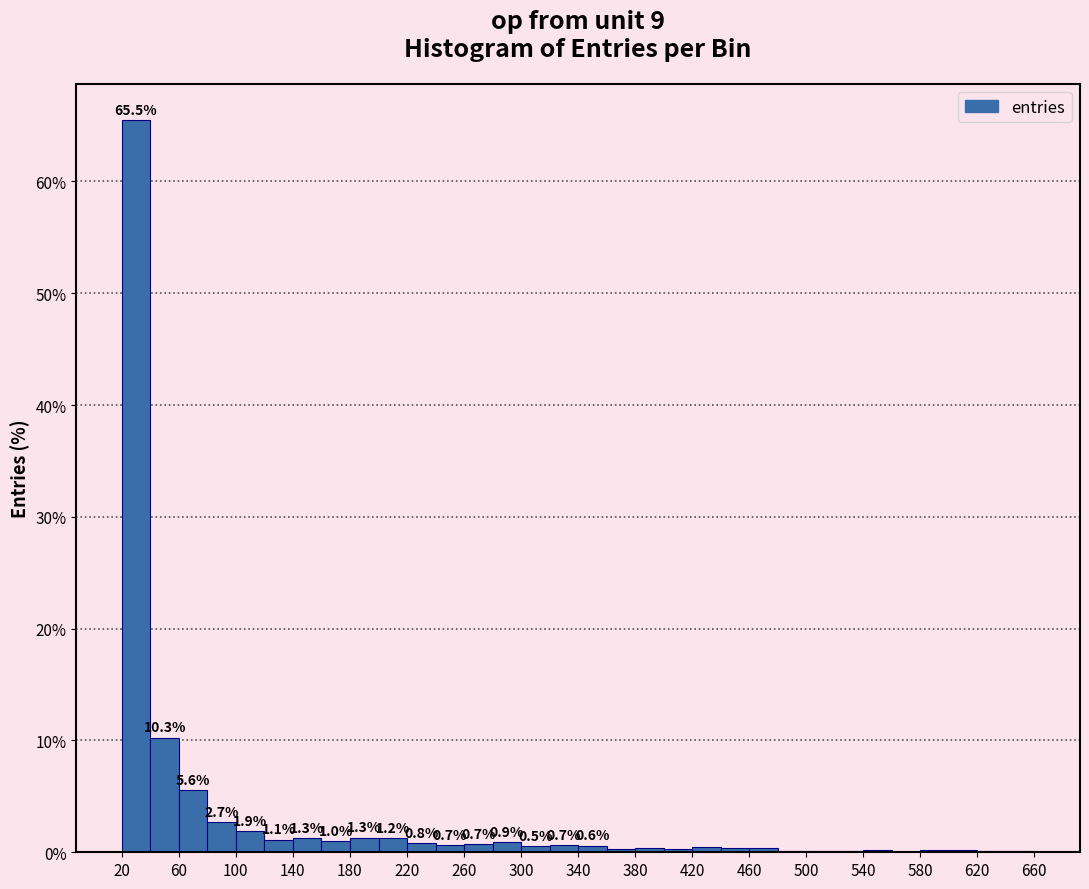

Over which range of the x-axis is the bar tallest?

20 to 40